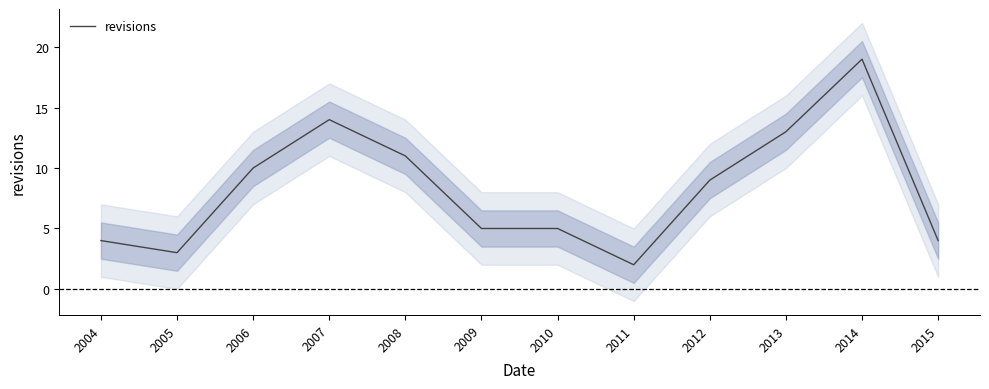

Which category has the lowest value across all series?

2011